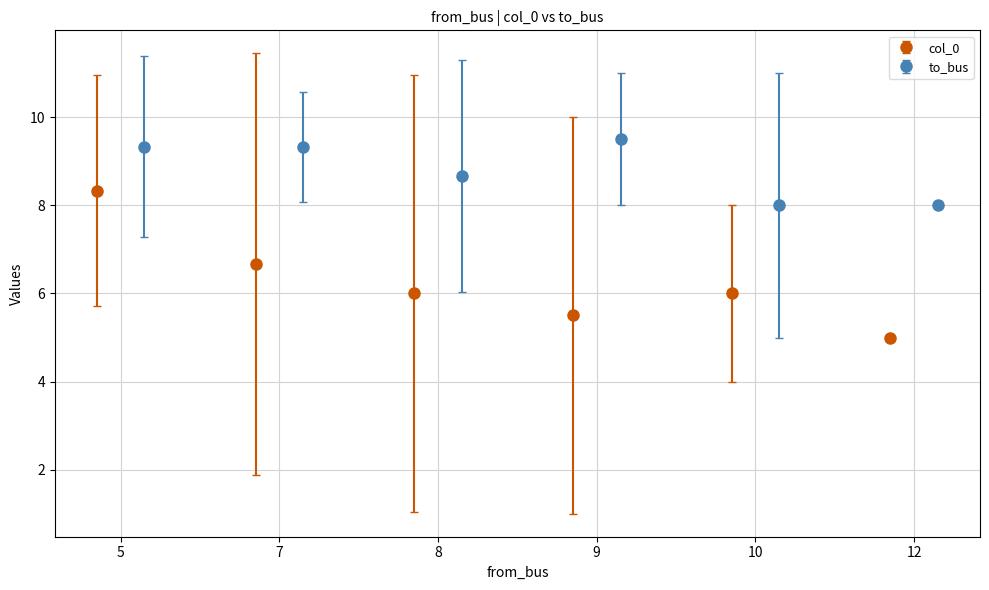

What is the value of the col_0 point at the 1st from the left?

8.3